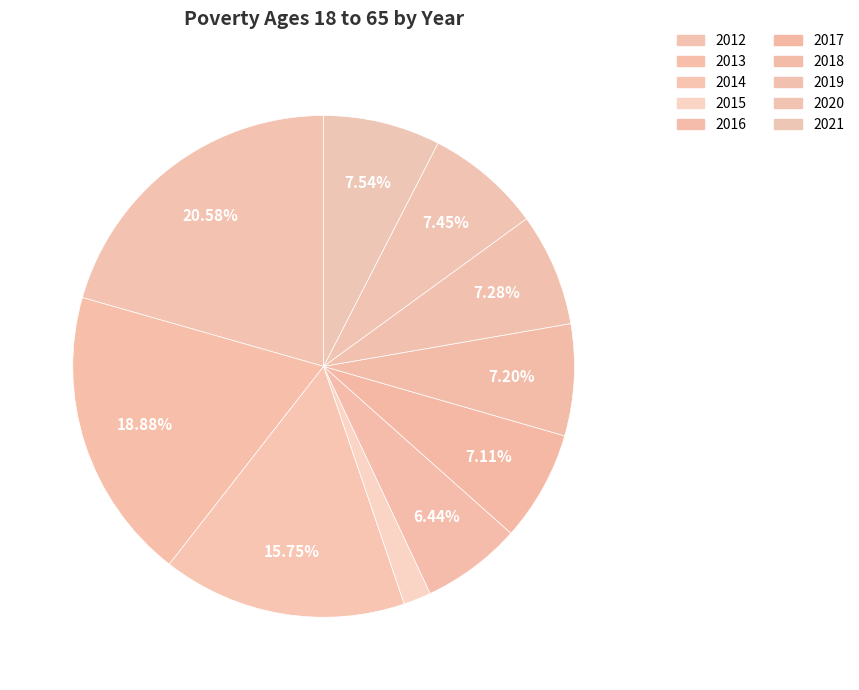

To the nearest percent, what is the difference between the largest and smallest slice percentages?

19%